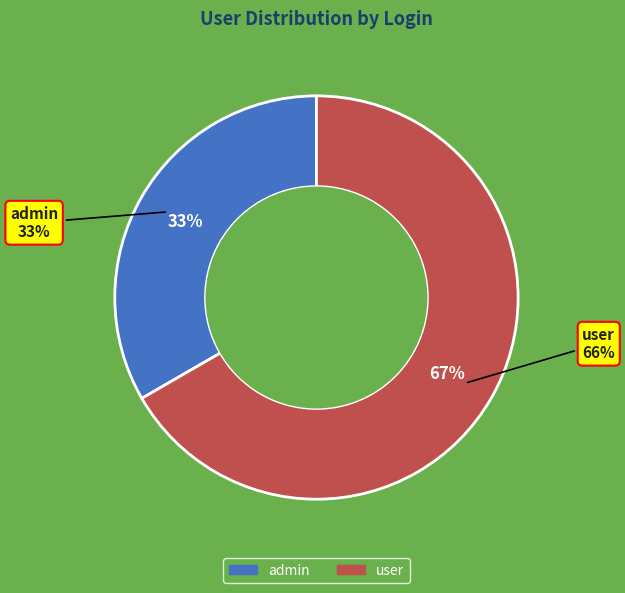

How many segments does this pie chart have?

2